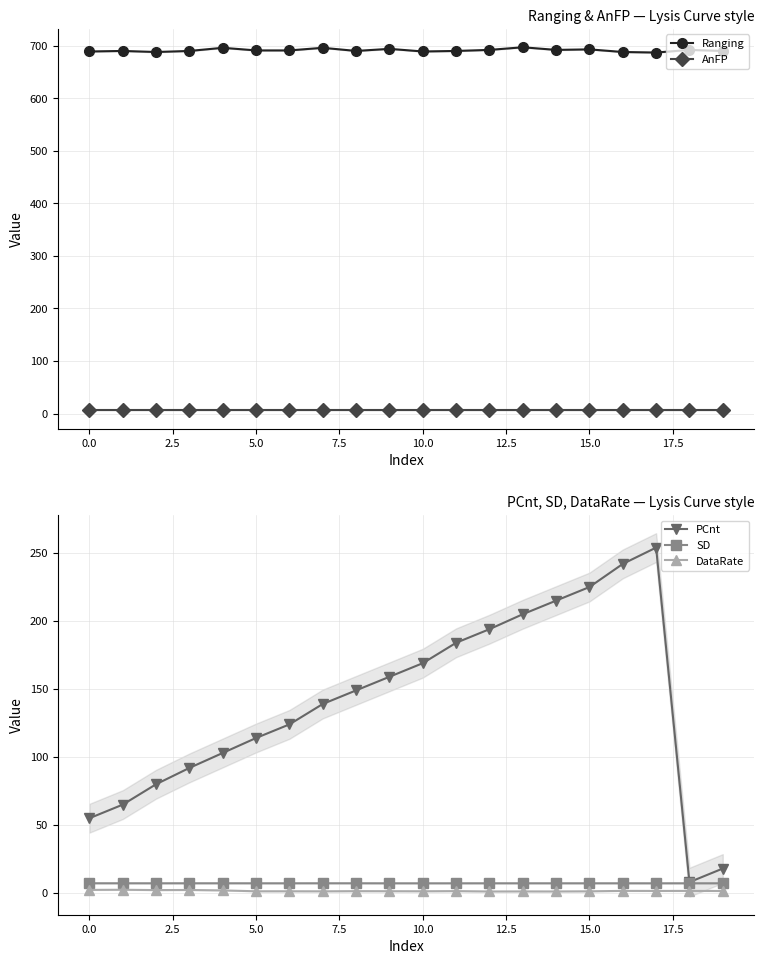

Rank the series by their maximum value, from highest to lowest.

Ranging, PCnt, SD, AnFP, DataRate